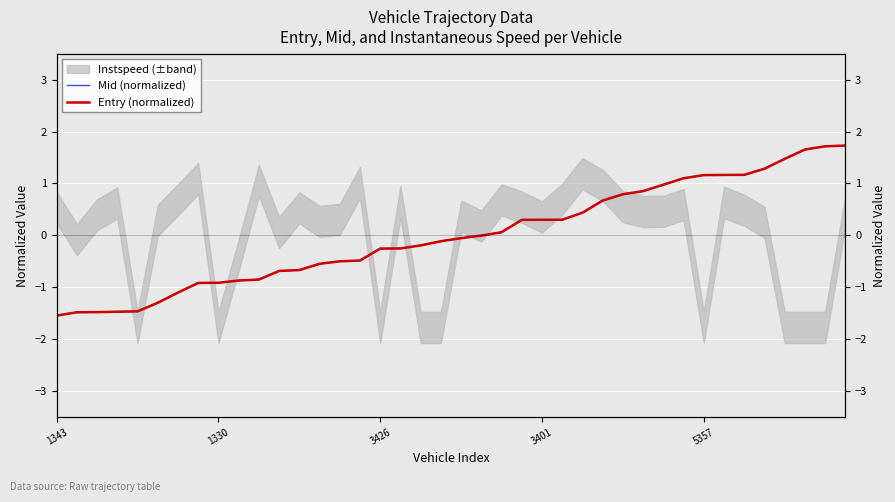

What is the highest value of the Mid (normalized) series?

1.7